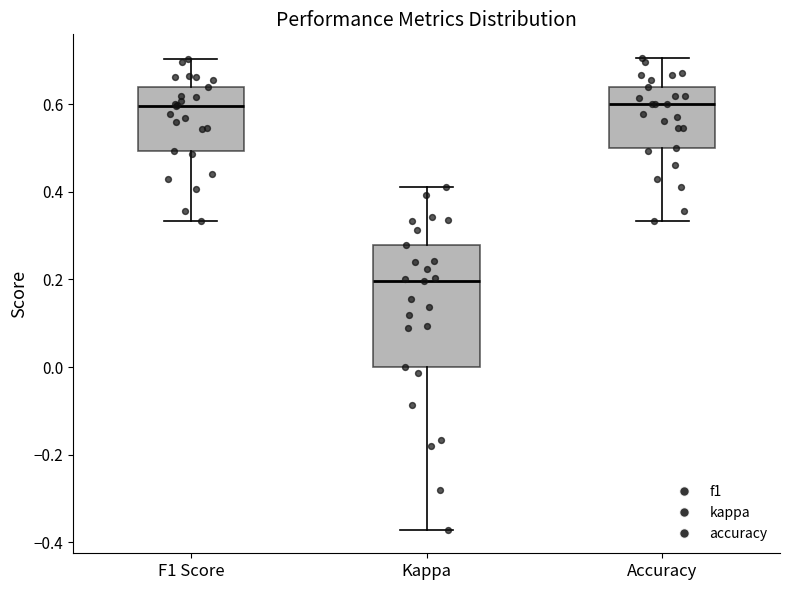

Which box is the tallest, from its lower edge to its upper edge?

Kappa